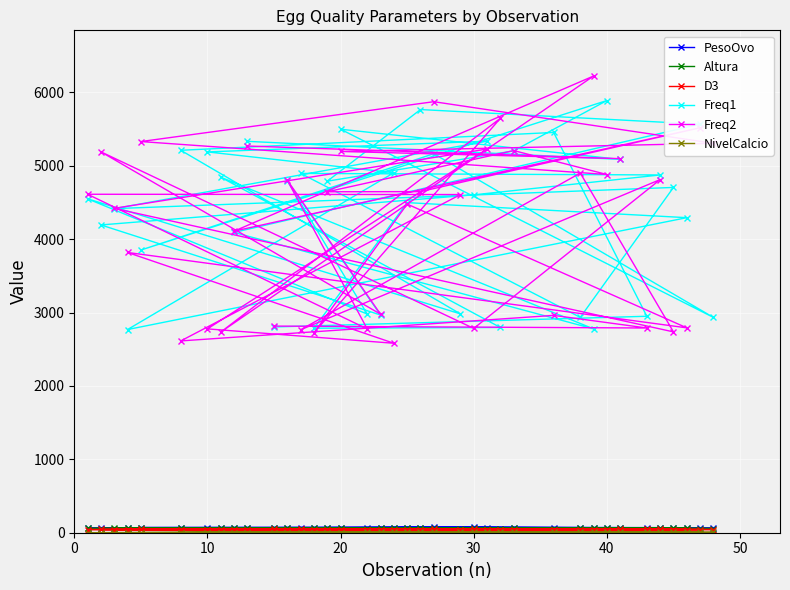

What are all the series names shown in the legend?

PesoOvo, Altura, D3, Freq1, Freq2, NivelCalcio